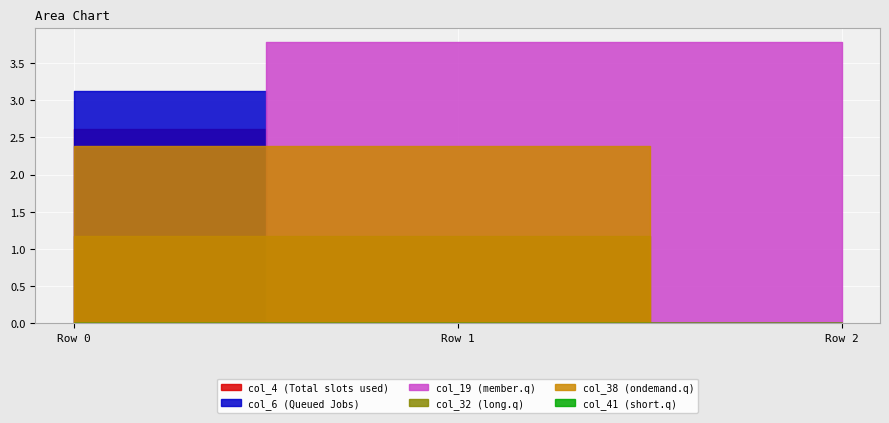

What is the highest value of the col_32 series?

1.2